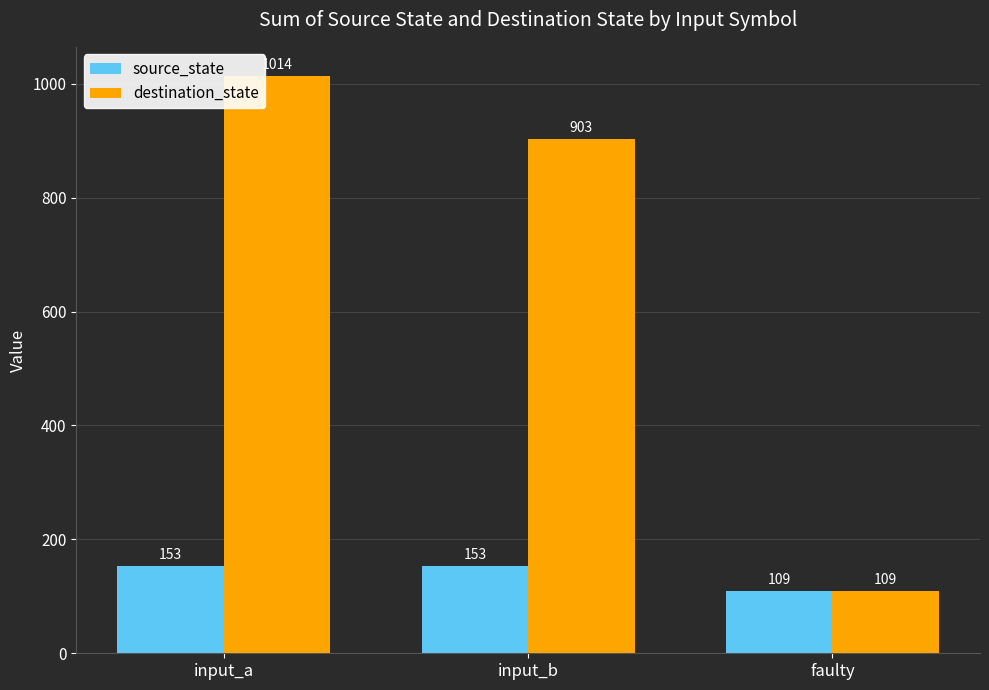

What is the label of the 1st bar from the left?

input_a